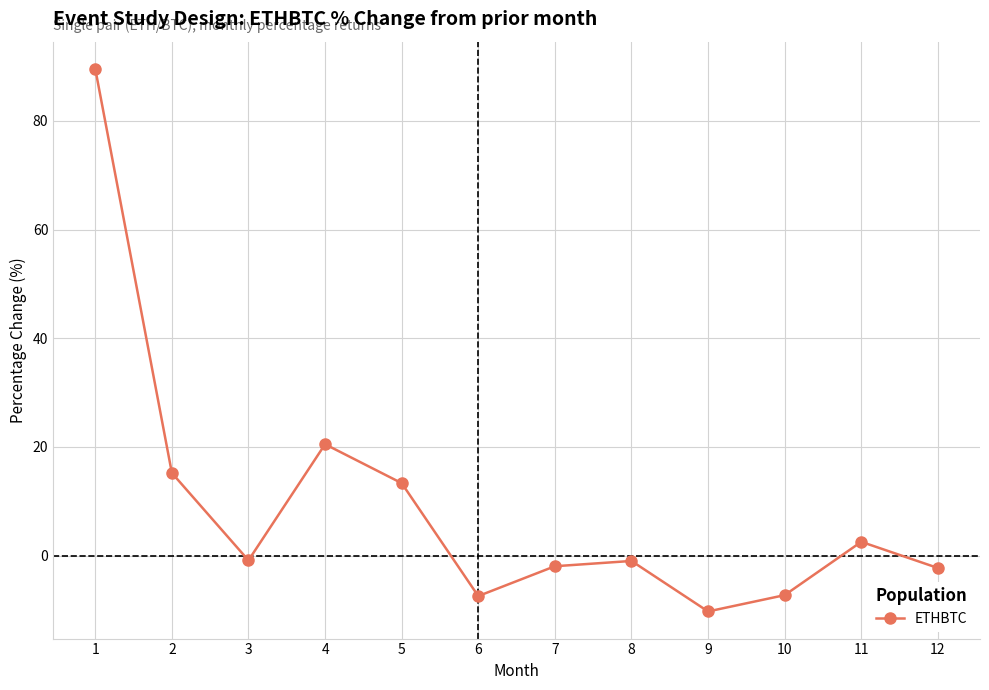

What is the sum of all values?

110.0